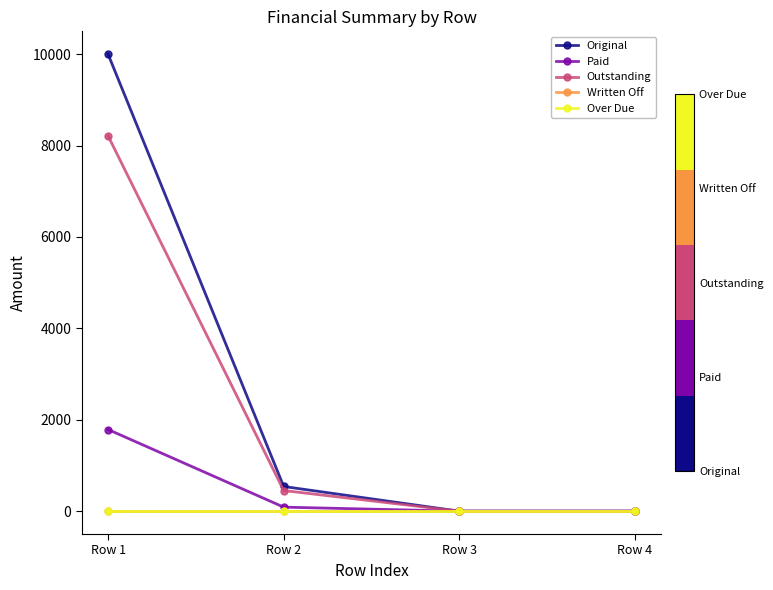

Which has a higher value, Row 2 or Row 1?

Row 1